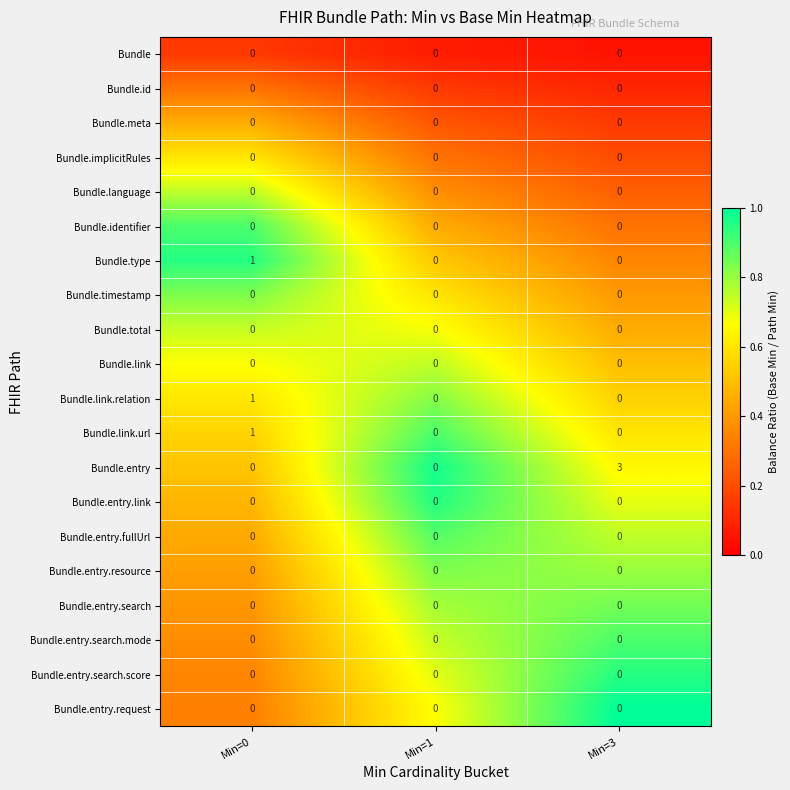

What is the difference between the highest and lowest values at Min=3?

3